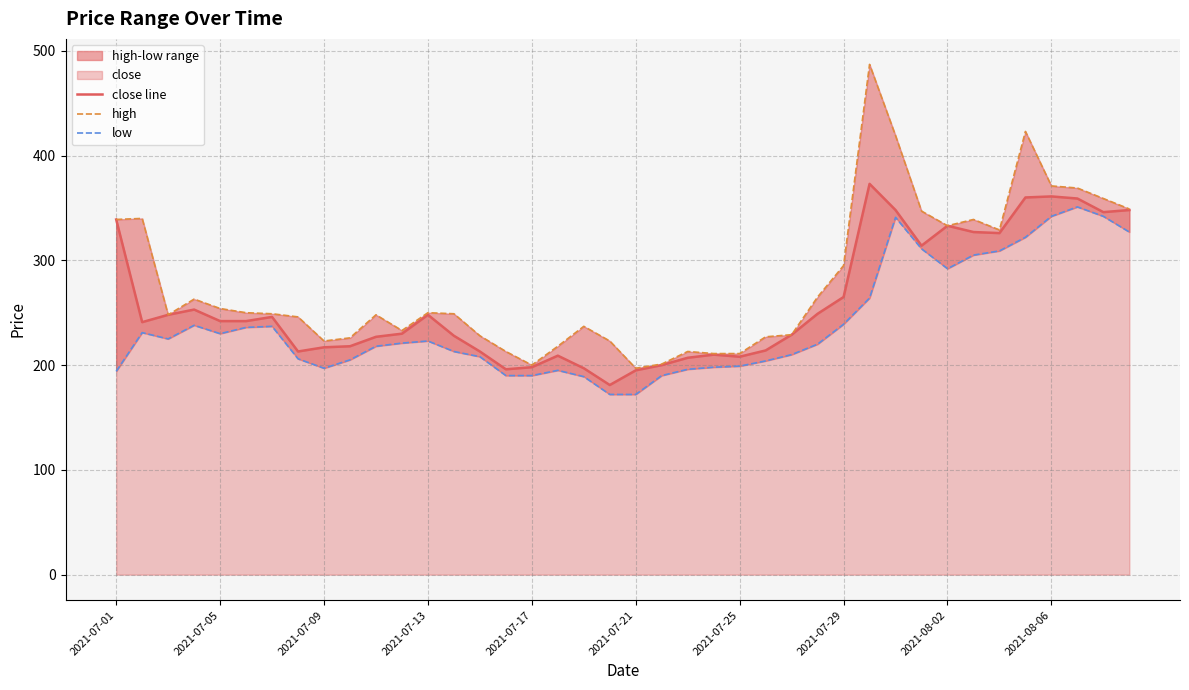

The close line series shows 409 at 2021-07-13. True or false?

False